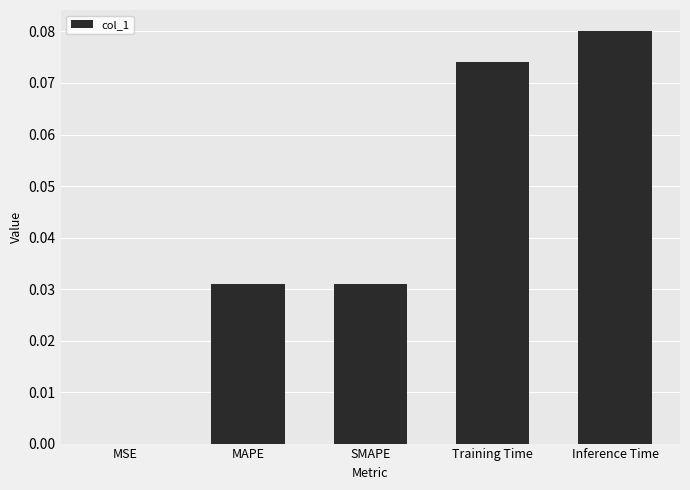

Which category has the highest value across all series?

Inference Time